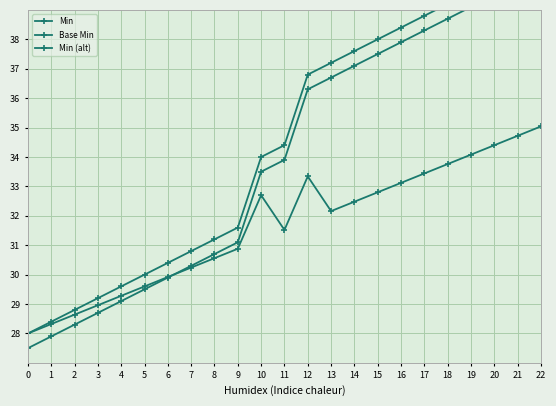

What is the difference between the maximum and minimum values in the Base Min series?

12.8